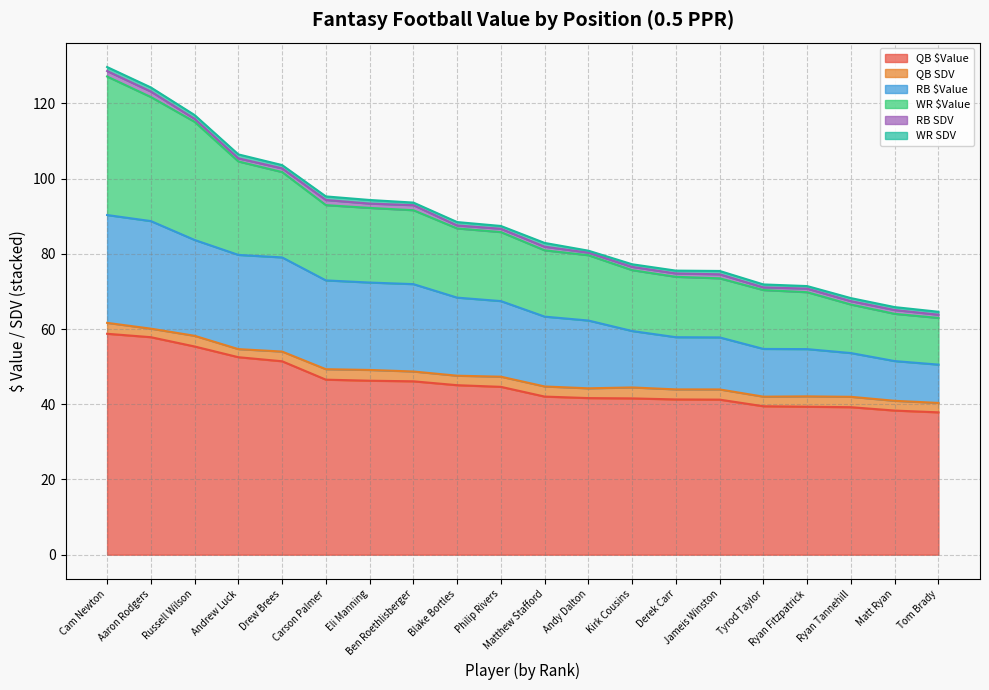

What is the value of the WR SDV point at the 3rd from the left?

1.0